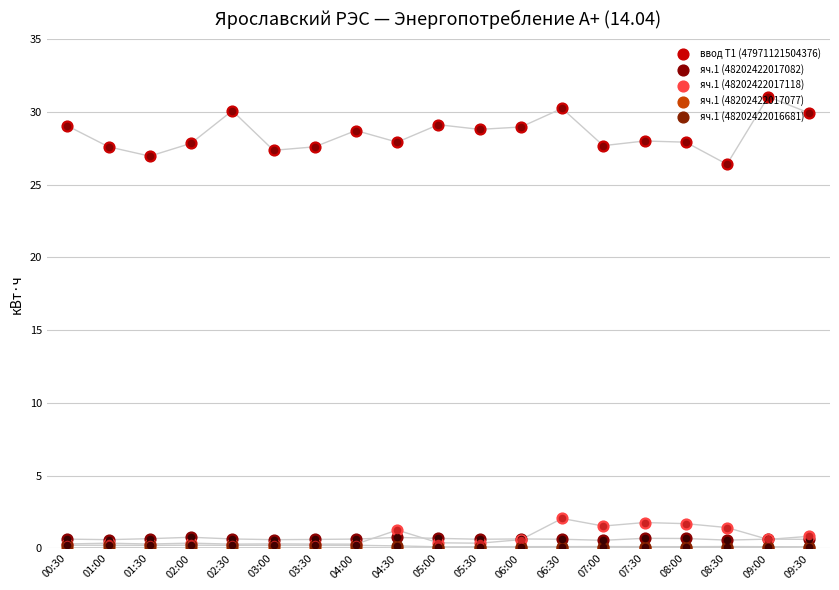

Which series reaches the minimum Y coordinate?

яч.1 (48202422017077)